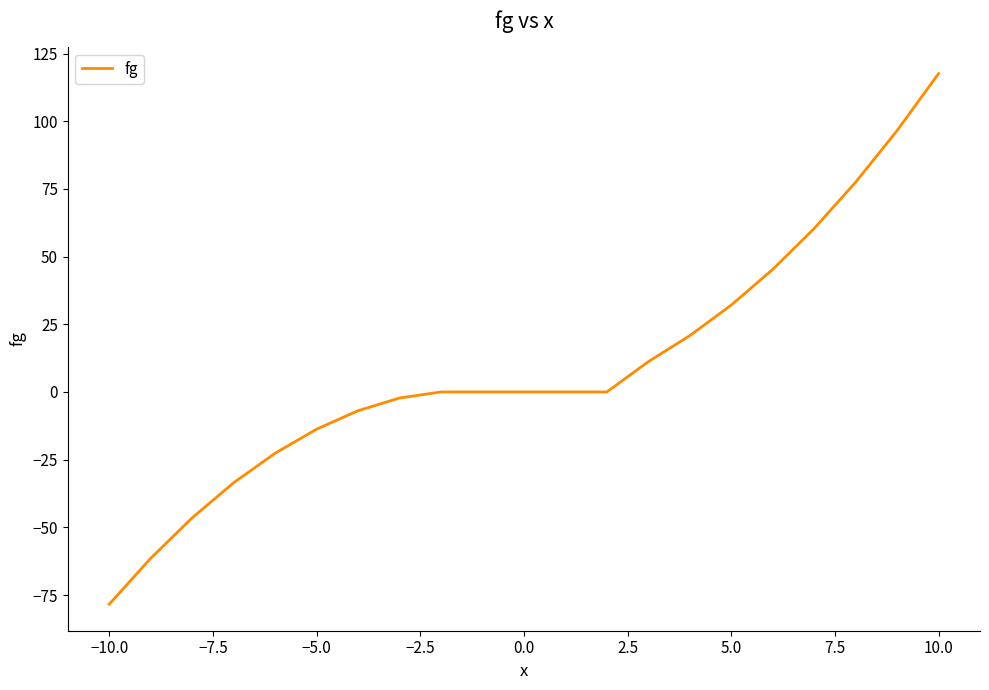

What is the greatest value displayed?

117.6